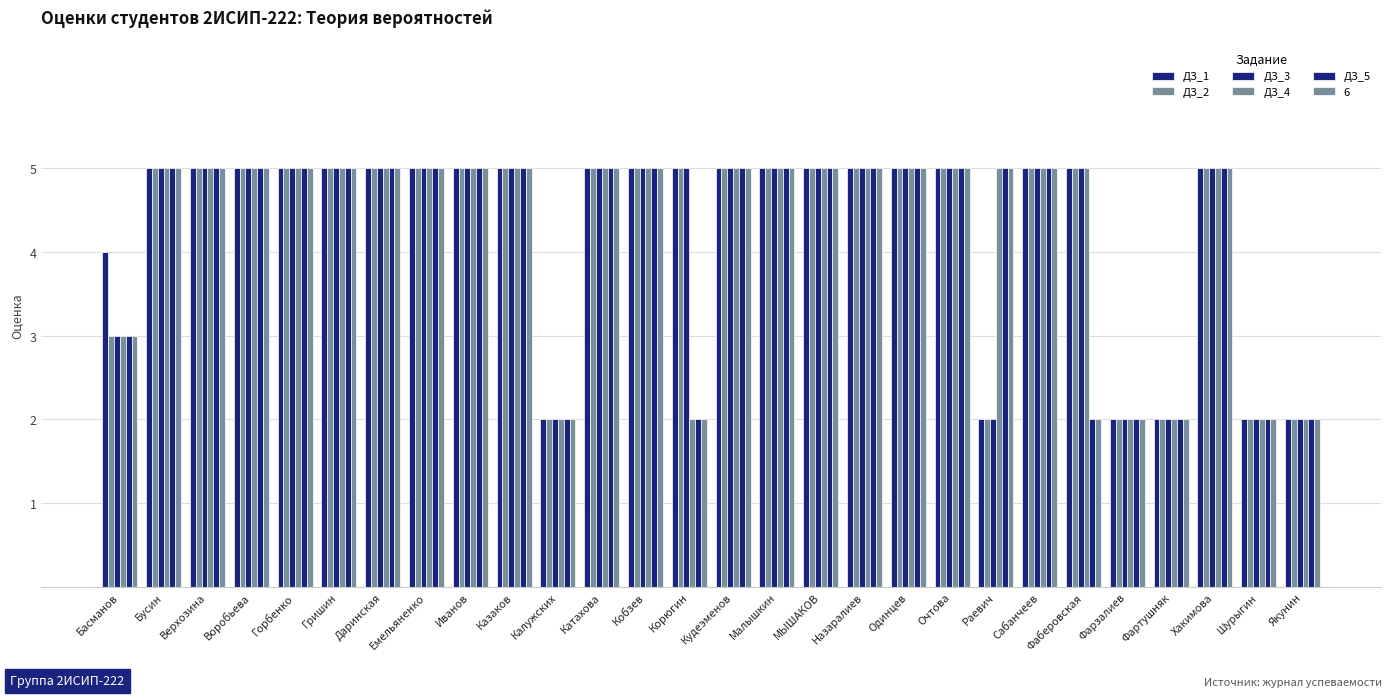

Where is ДЗ_2 nearest to the value 3?

Басманов